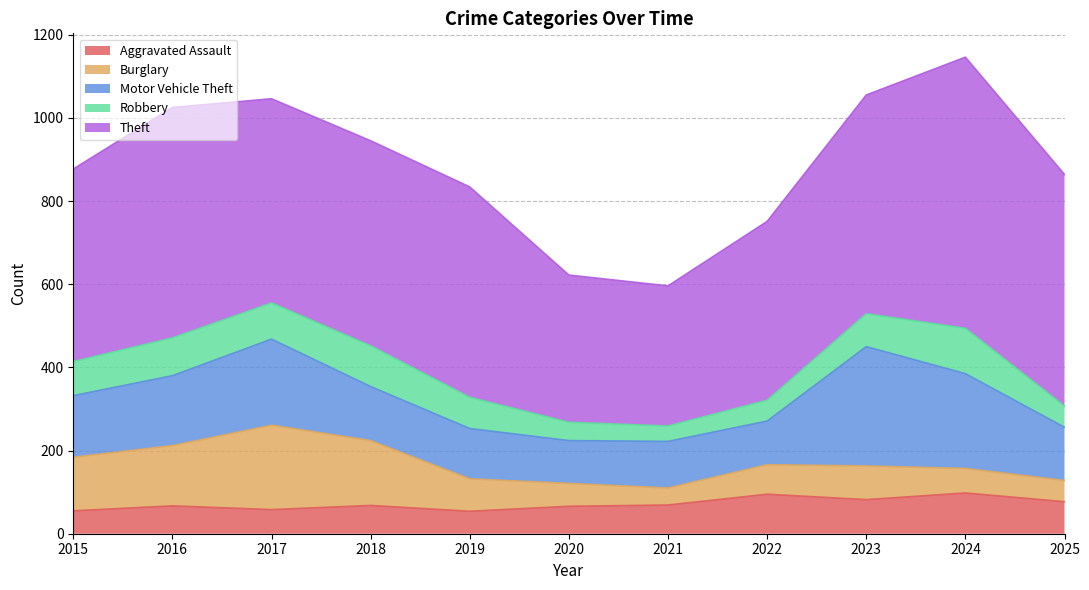

Reading right to left, list all the values displayed in this chart.

Aggravated Assault: 77	98	82	95	69	66	54	68	58	67	55
Burglary: 51	59	81	71	41	55	78	156	203	145	129
Motor Vehicle Theft: 128	228	287	105	112	103	121	130	207	168	148
Robbery: 51	109	79	50	37	44	75	98	87	91	82
Theft: 557	652	526	430	337	354	506	493	491	554	463